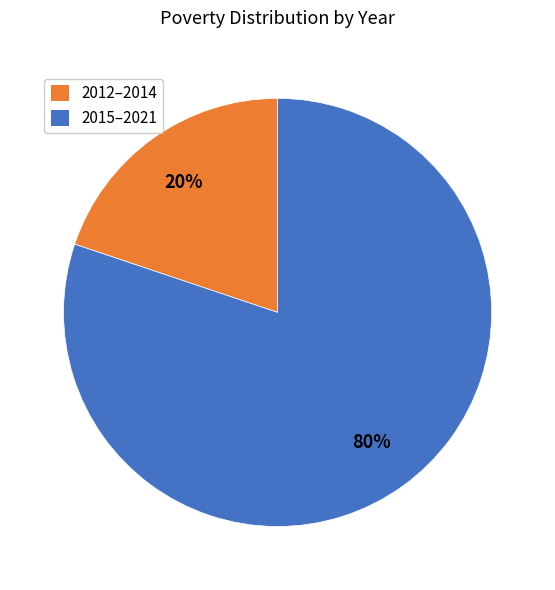

Rank the categories by value from lowest to highest.

2012–2014, 2015–2021